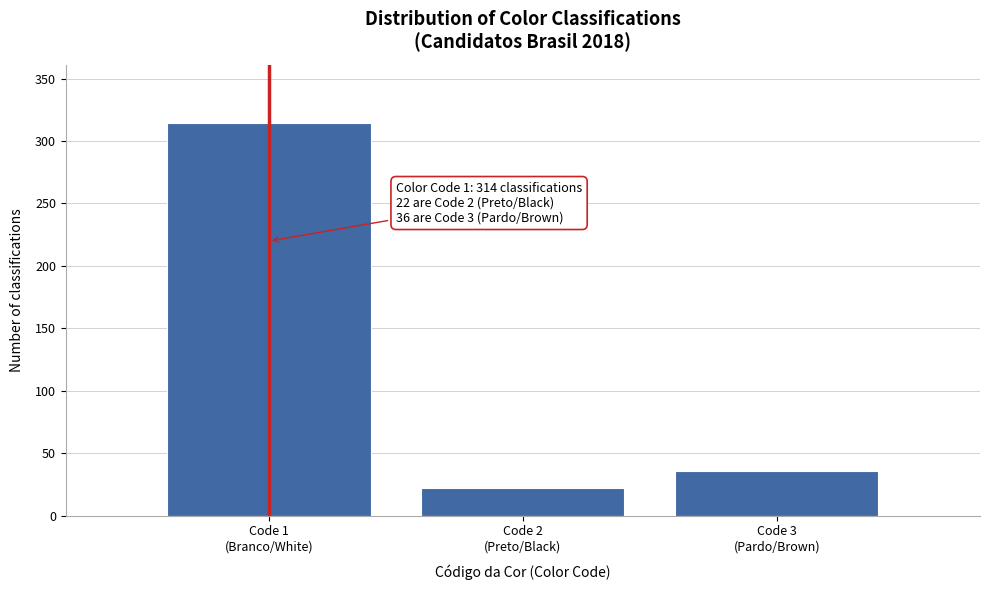

Reading right to left, transcribe all the data shown in this chart.

36	22	314